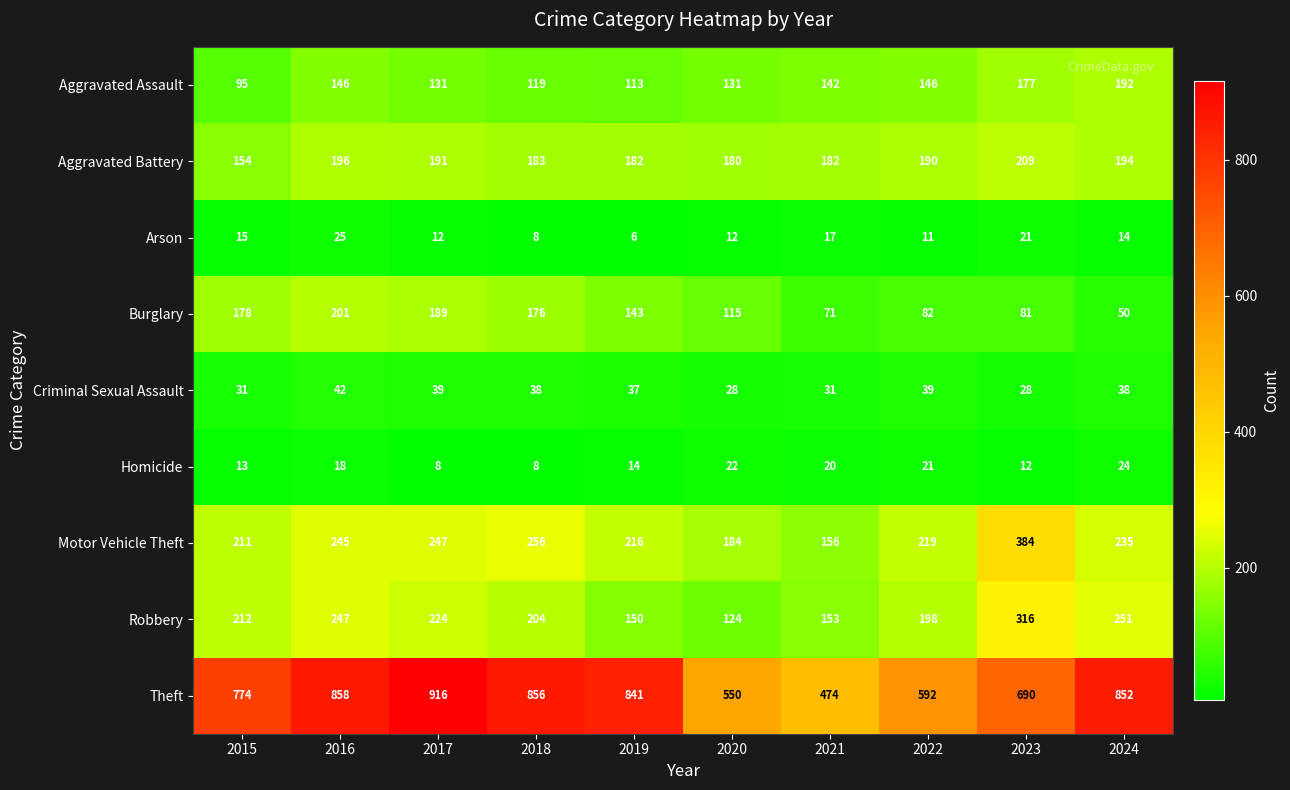

Read the Robbery value at 2019.

150